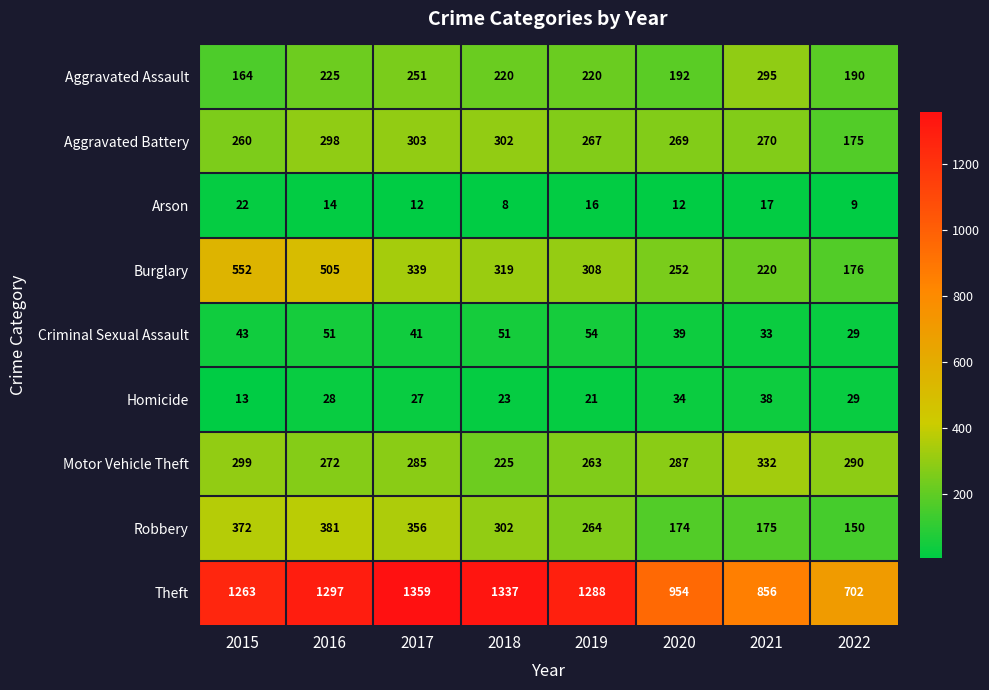

What is the highest value of the Aggravated Battery series?

303